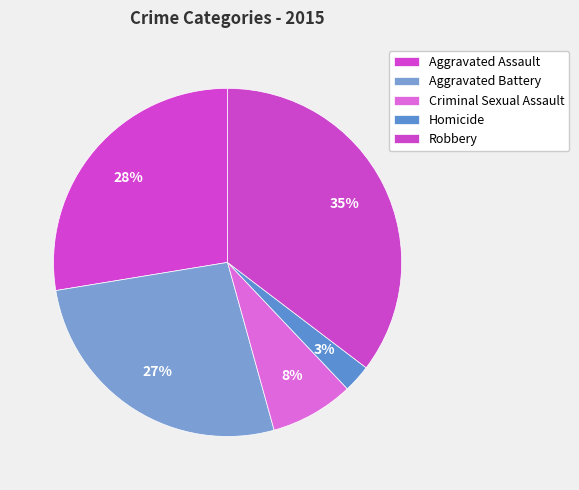

Between Homicide and Aggravated Battery, which is larger?

Aggravated Battery